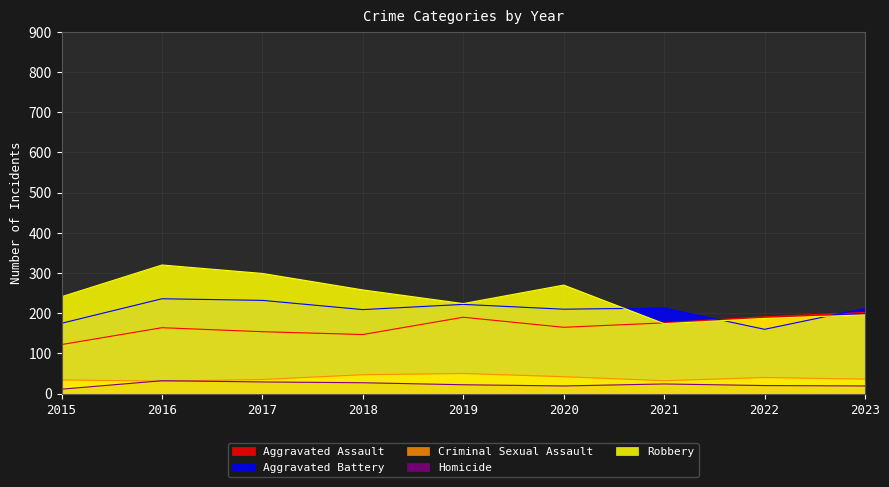

At which label is Aggravated Assault closest to 162?

2016